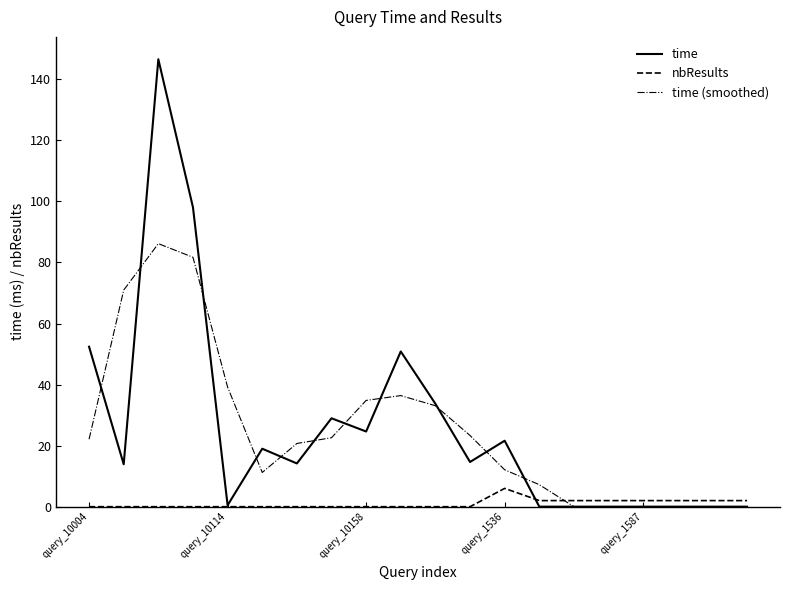

List the series in order of their peak value, lowest first.

nbResults, time (smoothed), time